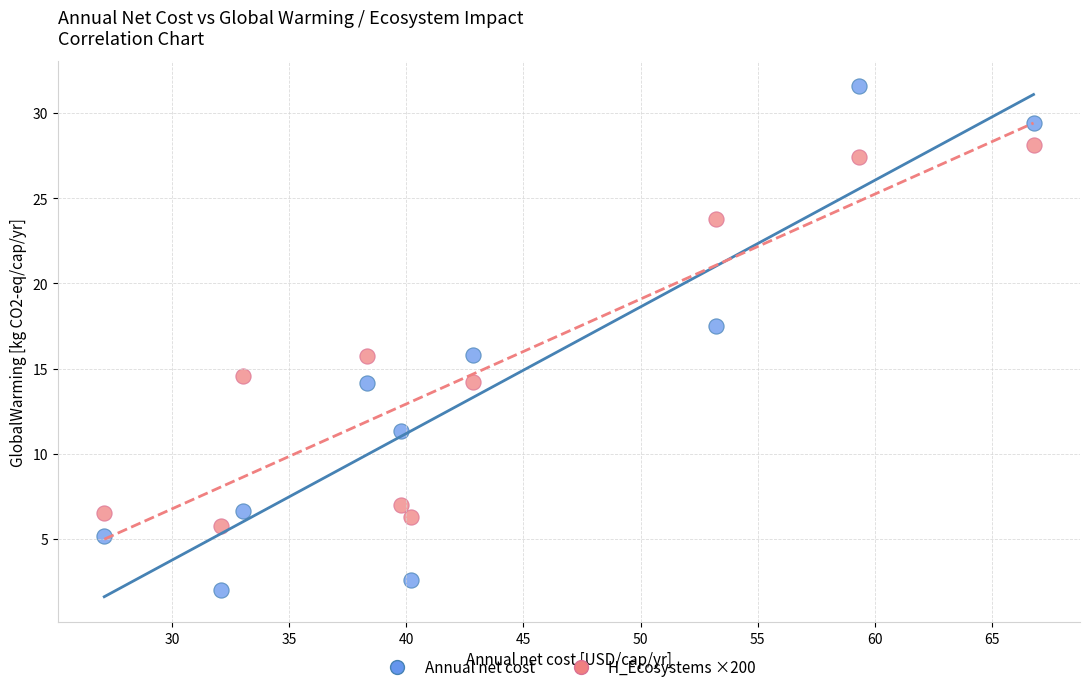

Across all data points, what is the range of Y values (max minus min)?

29.6